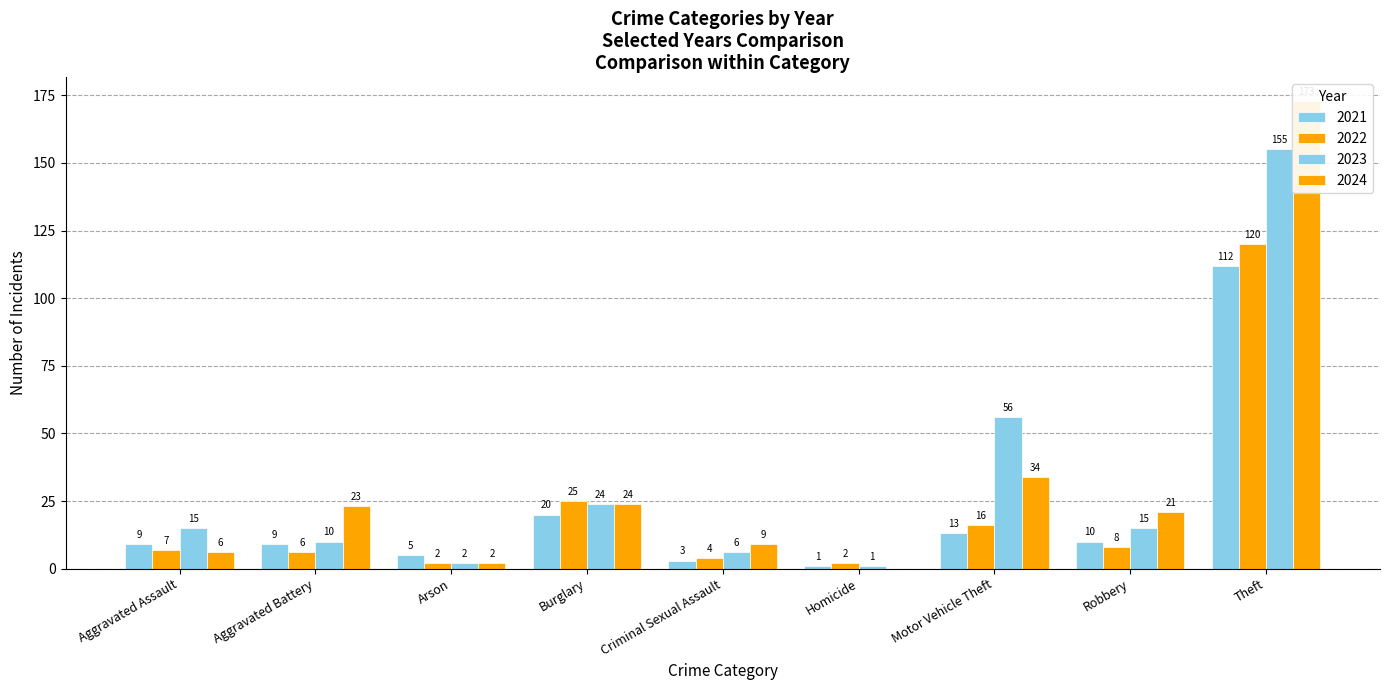

The value of 2024 at Burglary is 9. True or false?

False